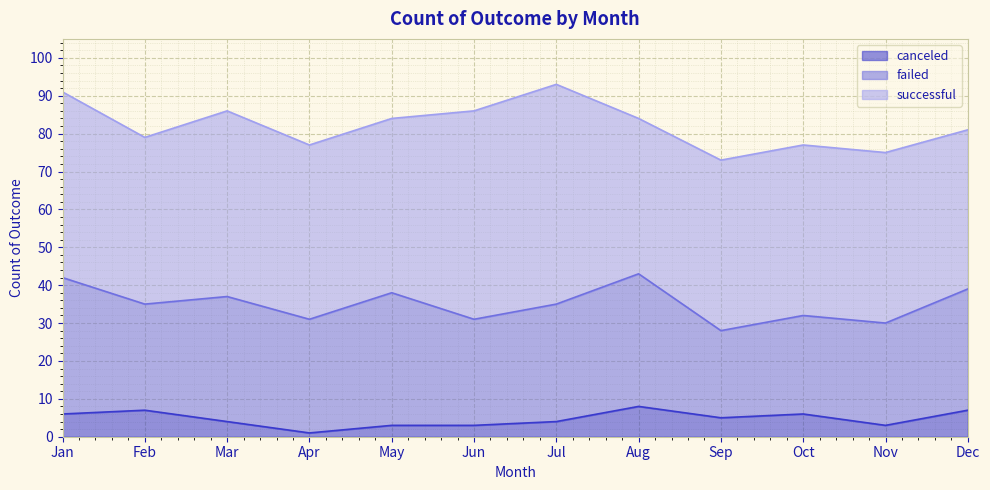

What is the greatest value displayed?

58